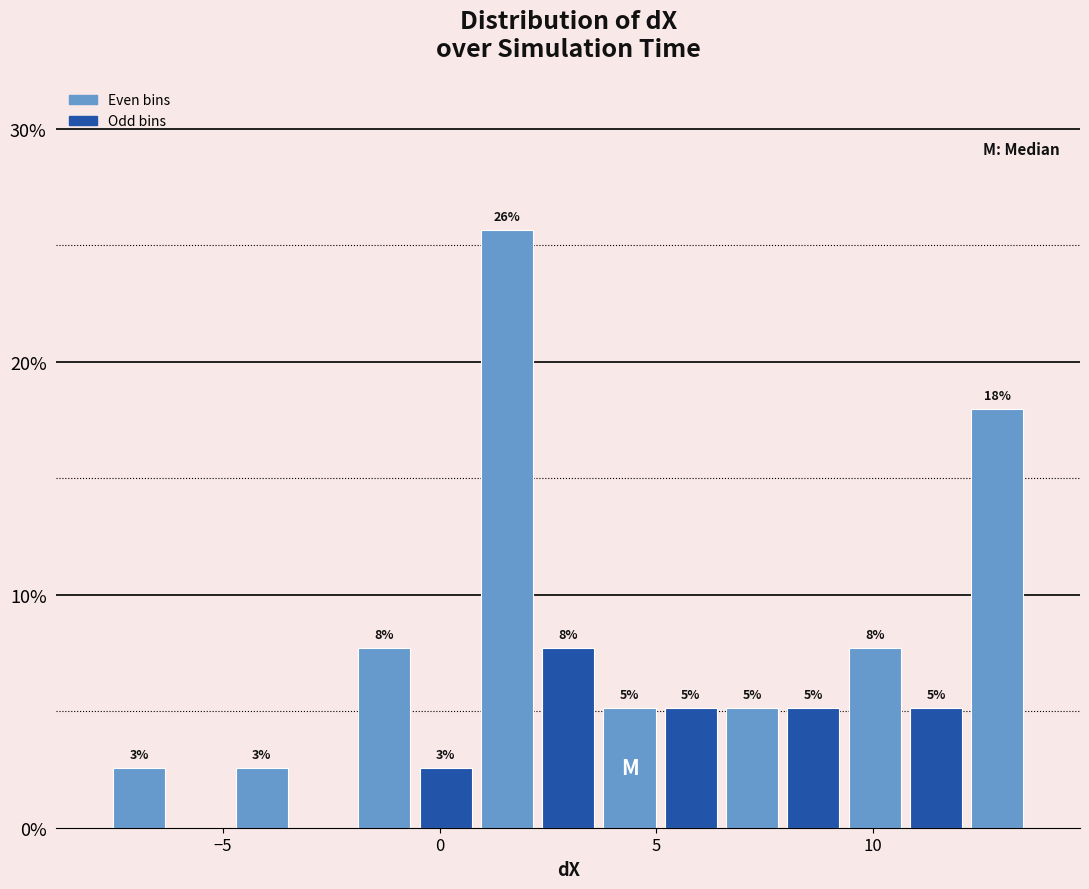

Read against the x-axis, roughly where is the centre of the tallest bar?

1.5